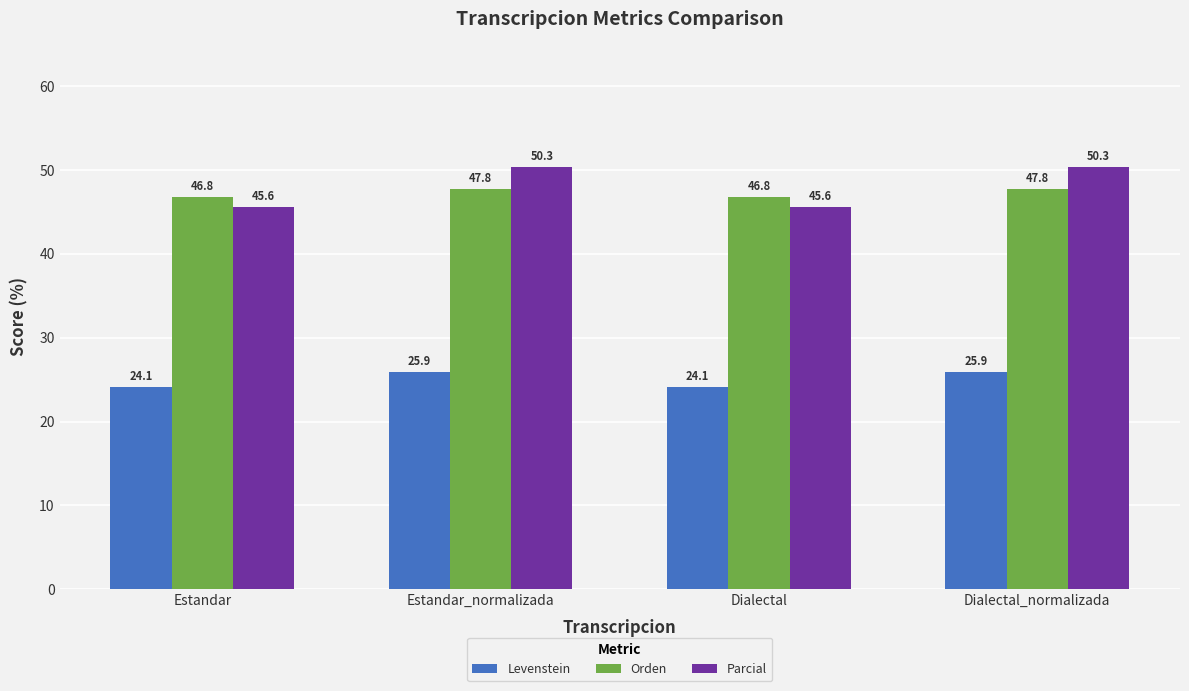

What is the minimum value shown in the chart?

24.1